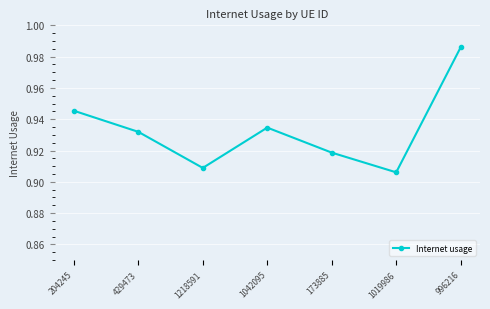

The value at 996216 is 1.4. True or false?

False